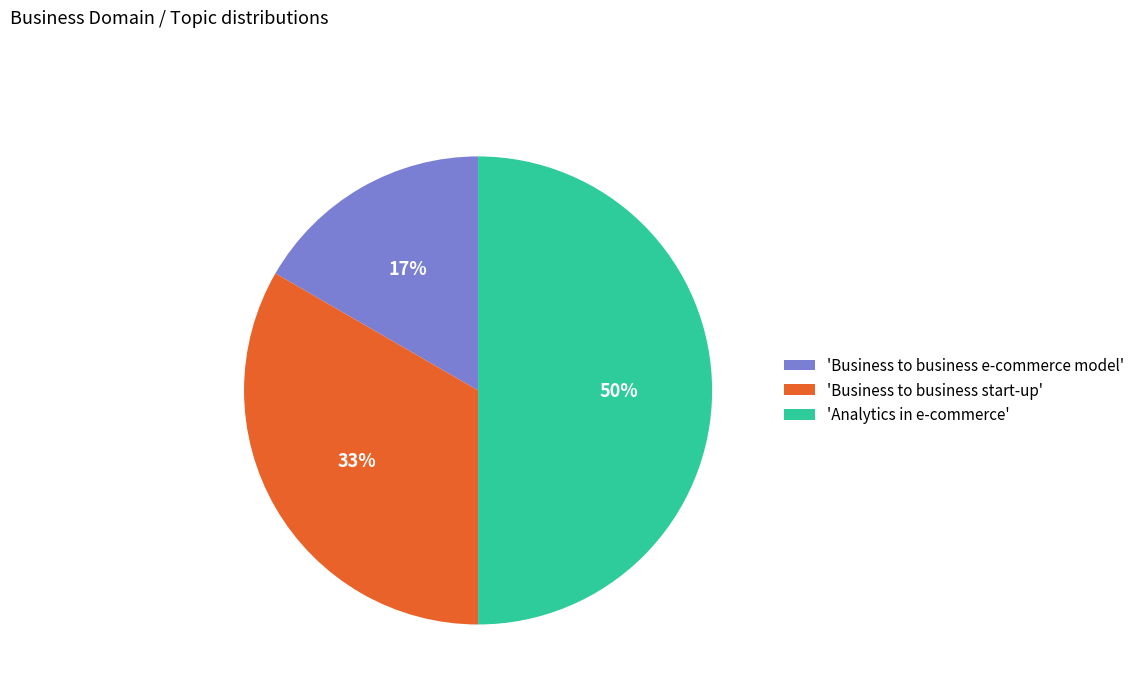

To the nearest percent, what is the difference between the 'Business to business e-commerce model' and 'Analytics in e-commerce' slice percentages?

33%